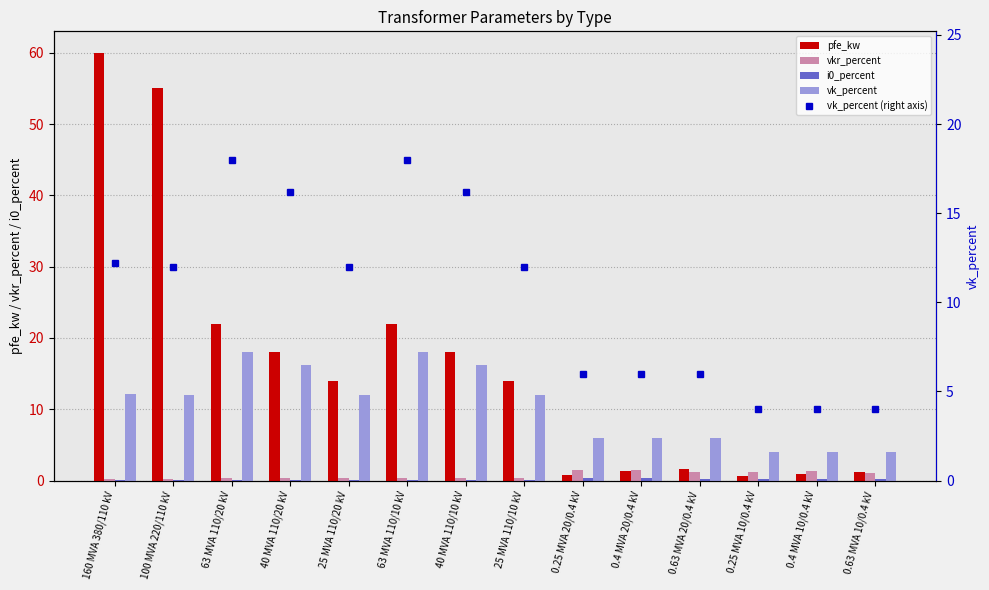

What is the average value of the i0_percent series?

0.1